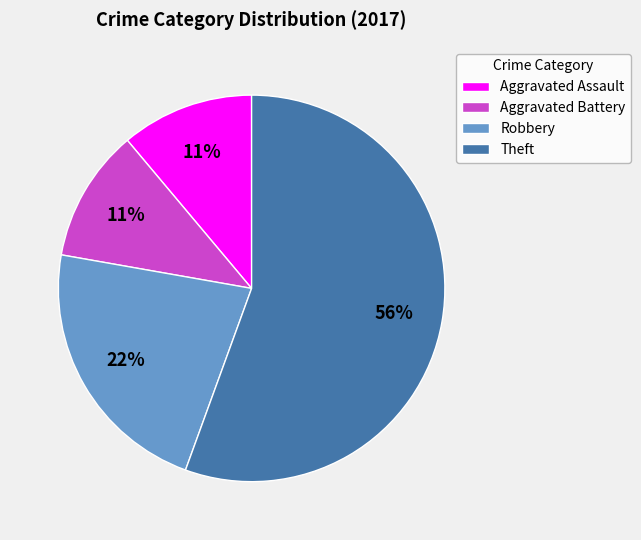

Which category has the biggest portion of the pie?

Theft